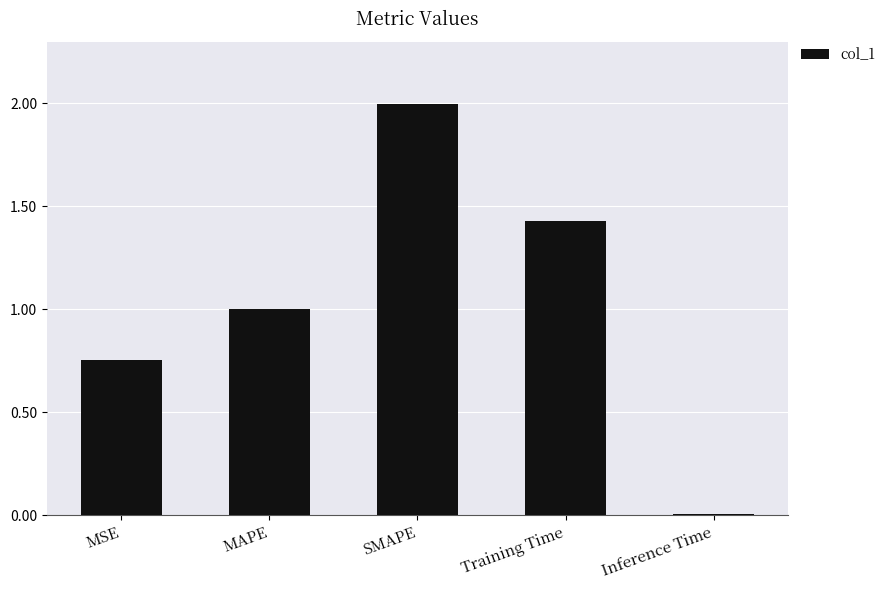

What is the difference between the values at SMAPE and Training Time?

0.6